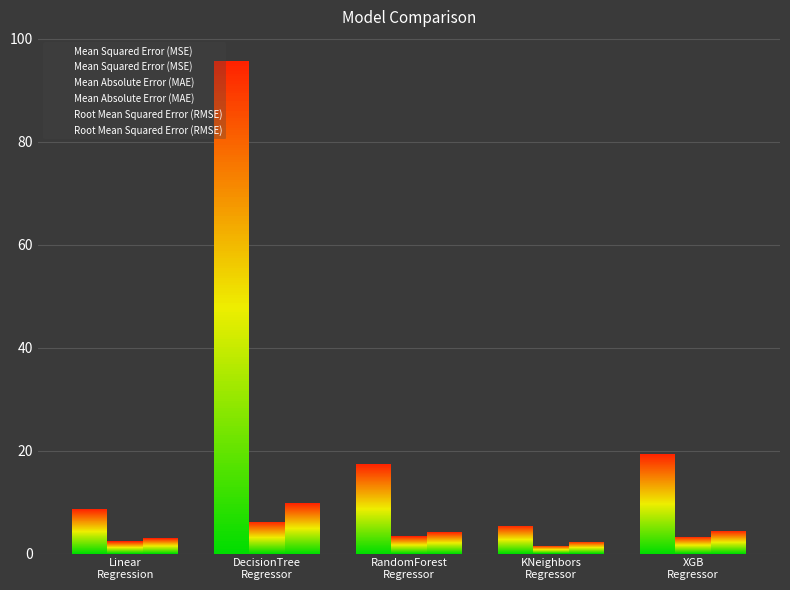

Is the value of Root Mean Squared Error (RMSE) at DecisionTree
Regressor greater than the value of Mean Absolute Error (MAE) at RandomForest
Regressor?

Yes